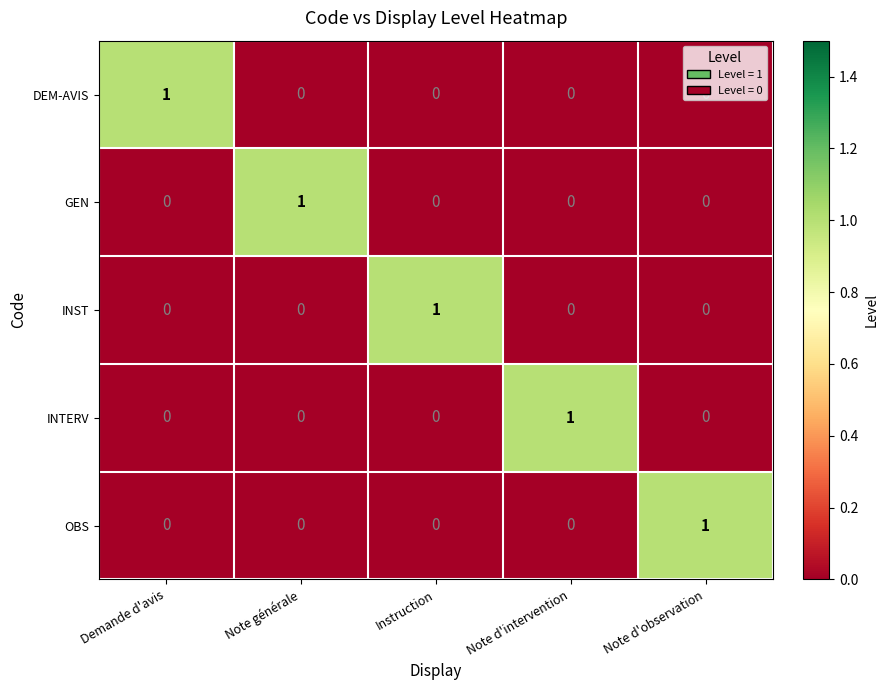

How many OBS values are between 0 and 1?

5